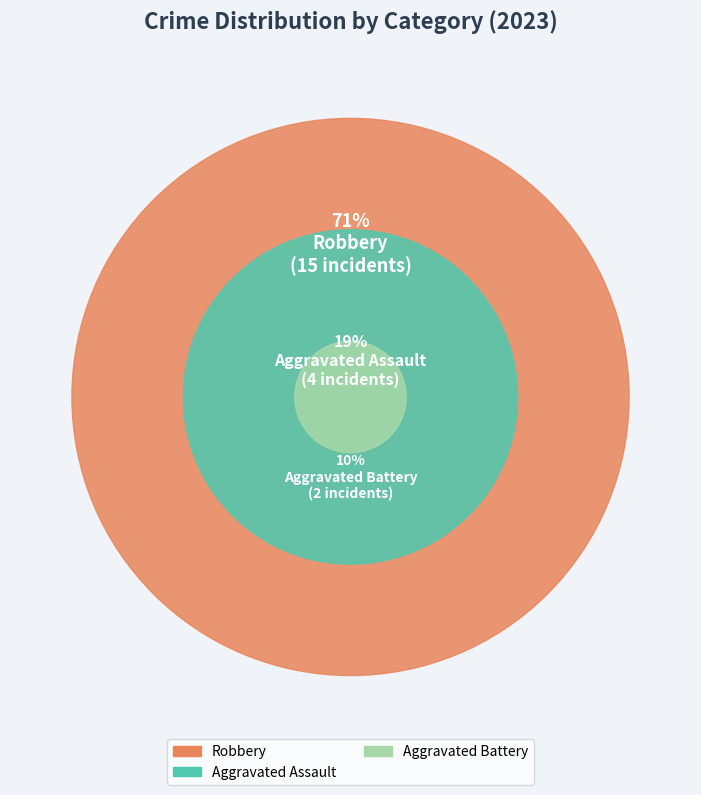

Do Aggravated Battery and Aggravated Assault together represent more than half of the pie?

No